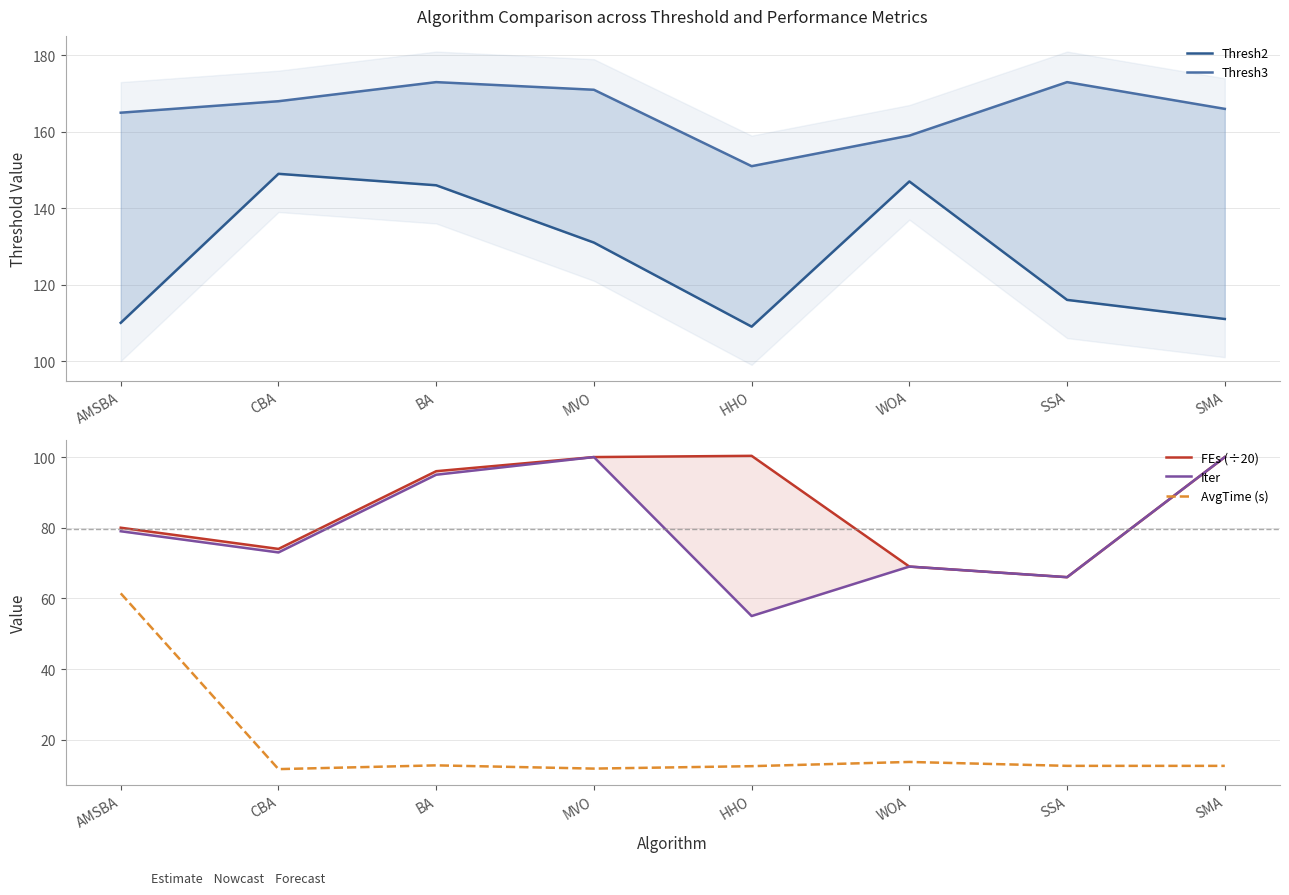

True or false: AvgTime (s) has more than 0 points higher than both neighbors.

True